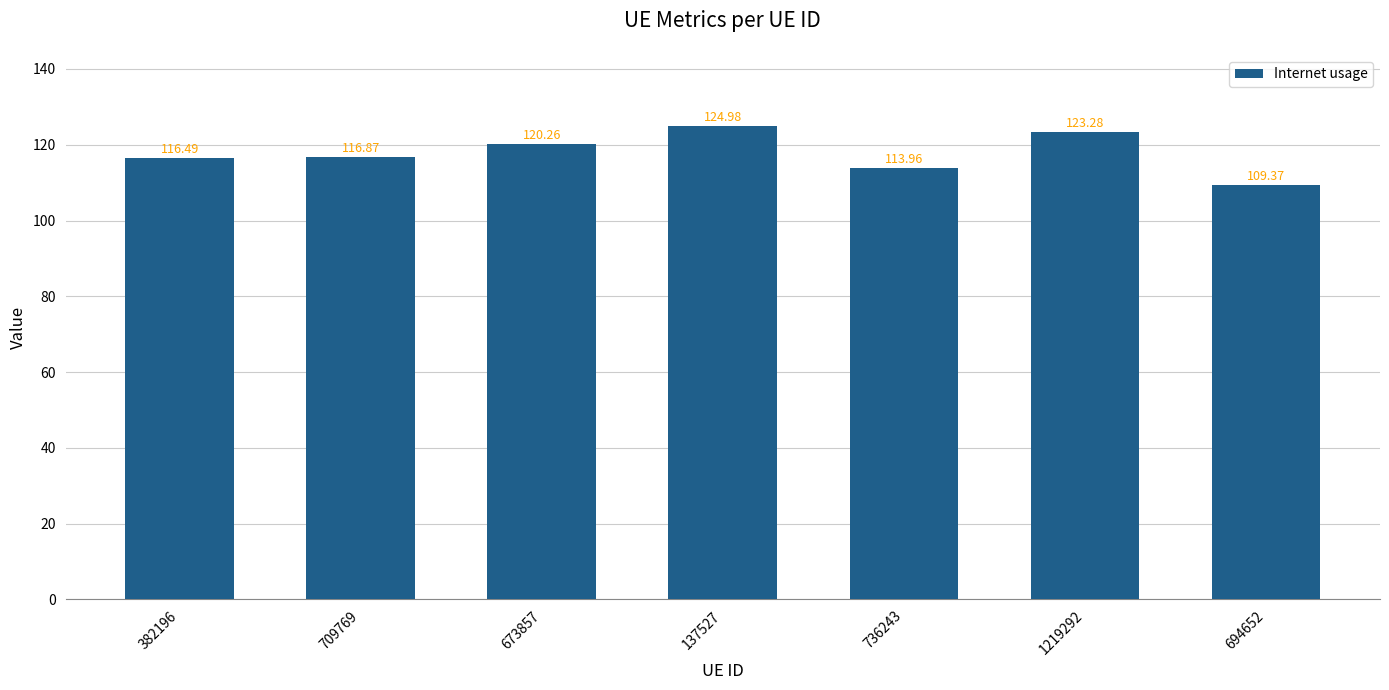

List the labels in order of value, smallest first.

694652, 736243, 382196, 709769, 673857, 1219292, 137527